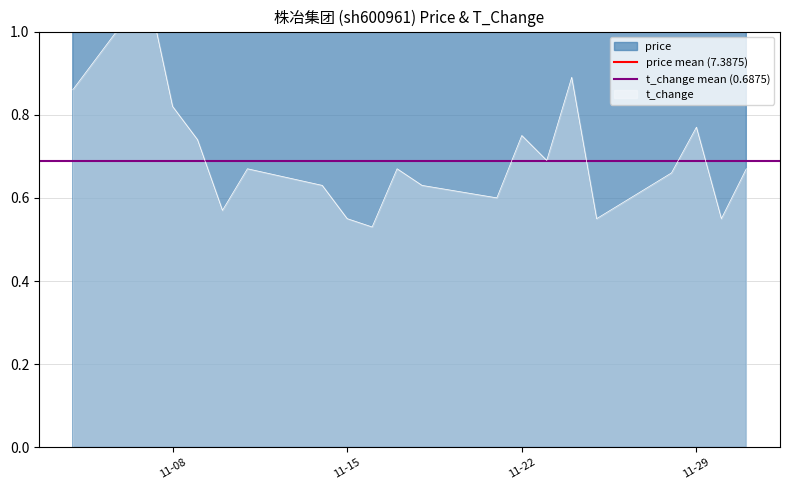

At which label does t_change mean (0.6875) reach its minimum?

11-08